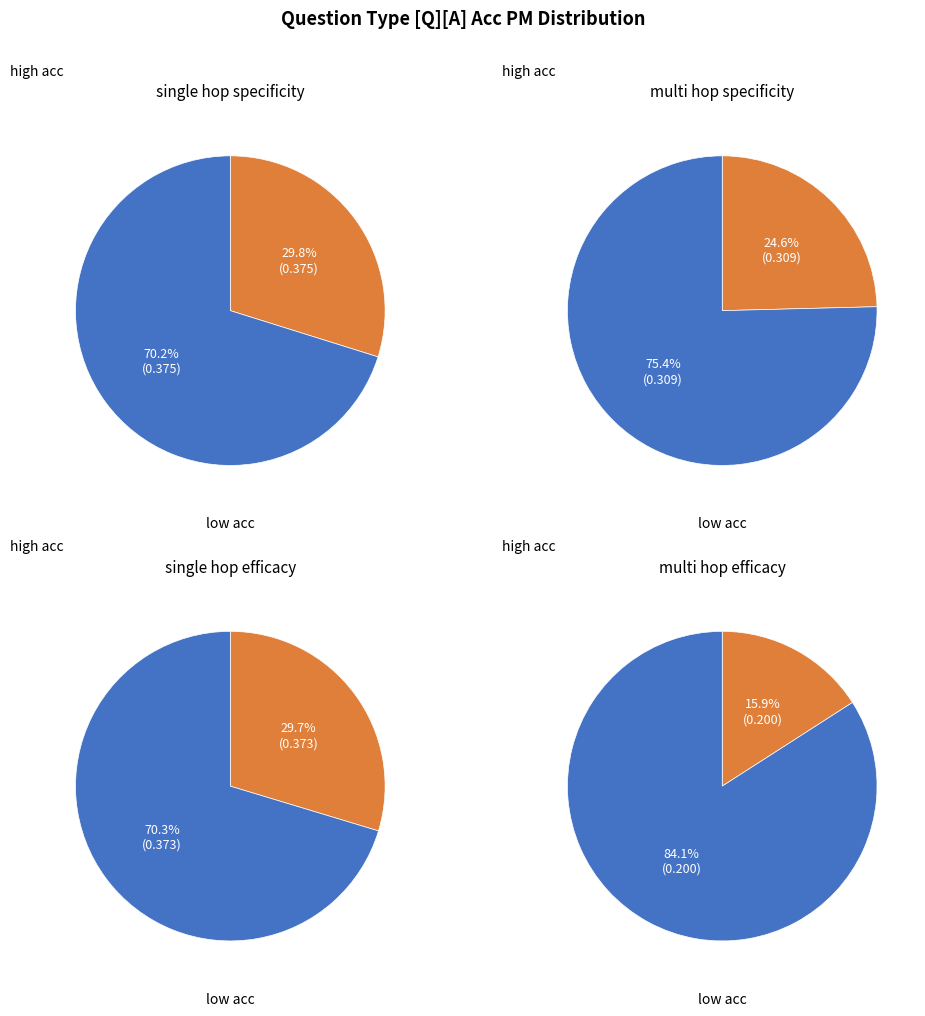

To the nearest percent, what is the average slice percentage?

25%